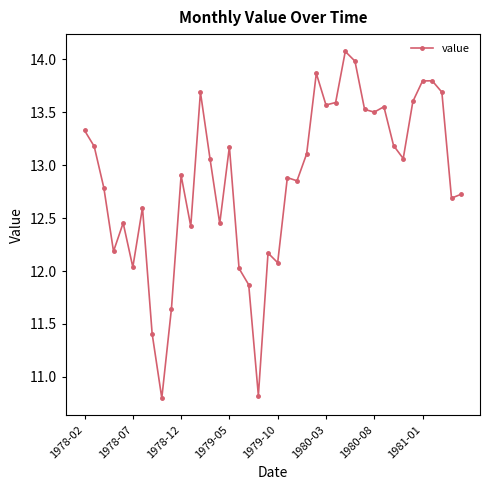

What is the value of the 19th point from the left?

10.8